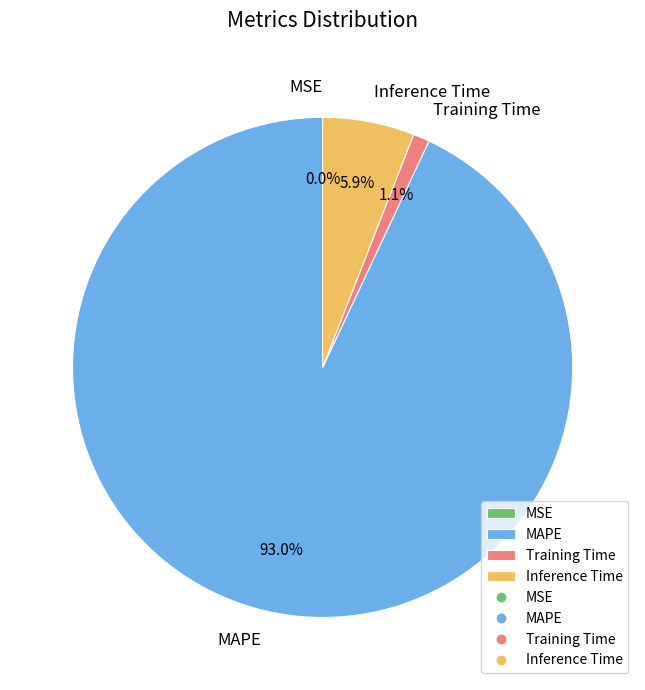

Which slice is the largest?

MAPE